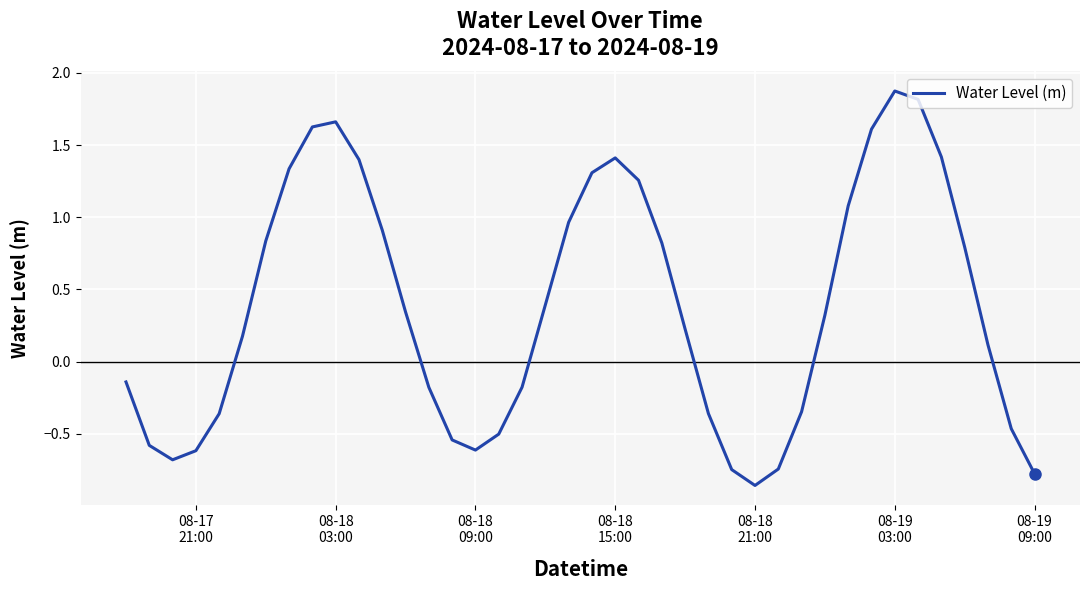

Is this an area chart (filled region under the line)?

No